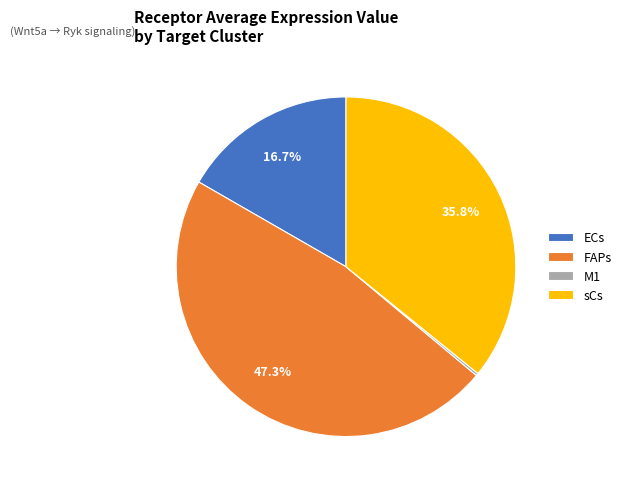

The FAPs slice represents 47% of the pie. True or false?

True